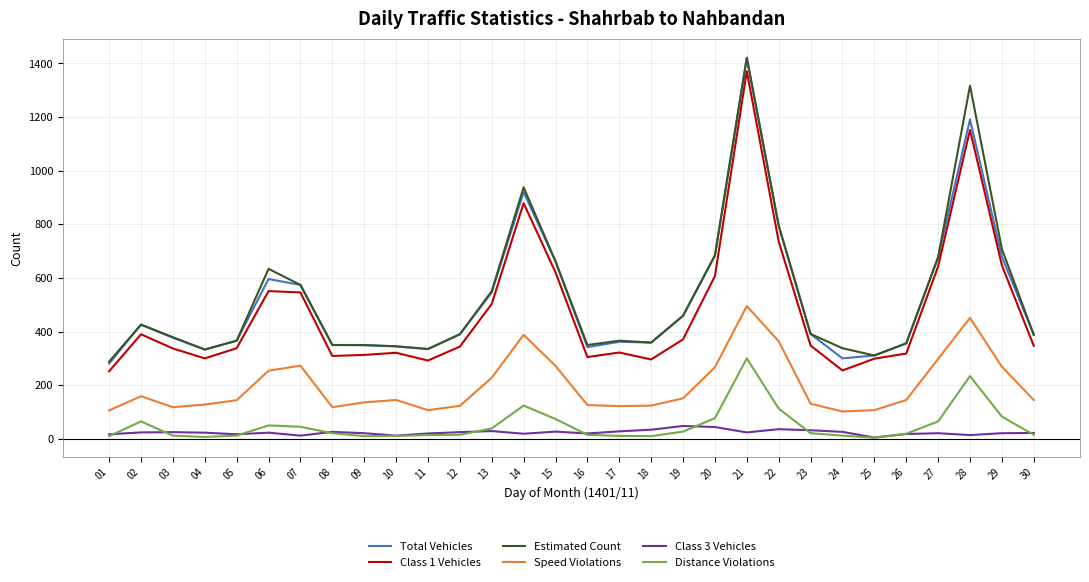

Is the value of Estimated Count at 12 greater than the value of Class 1 Vehicles at 13?

No